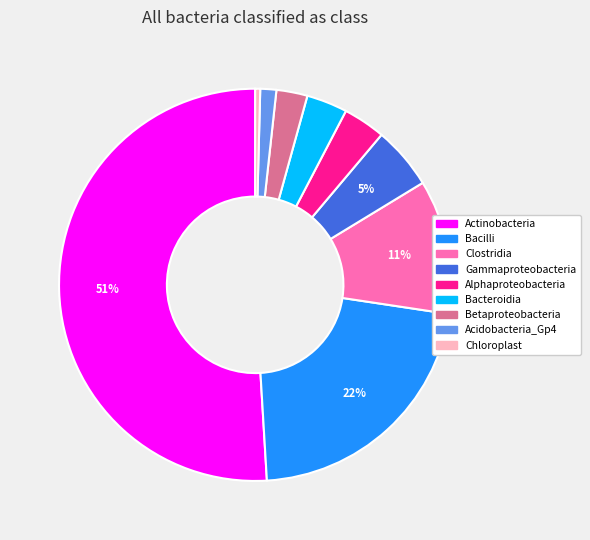

Which has a higher value, Bacilli or Actinobacteria?

Actinobacteria